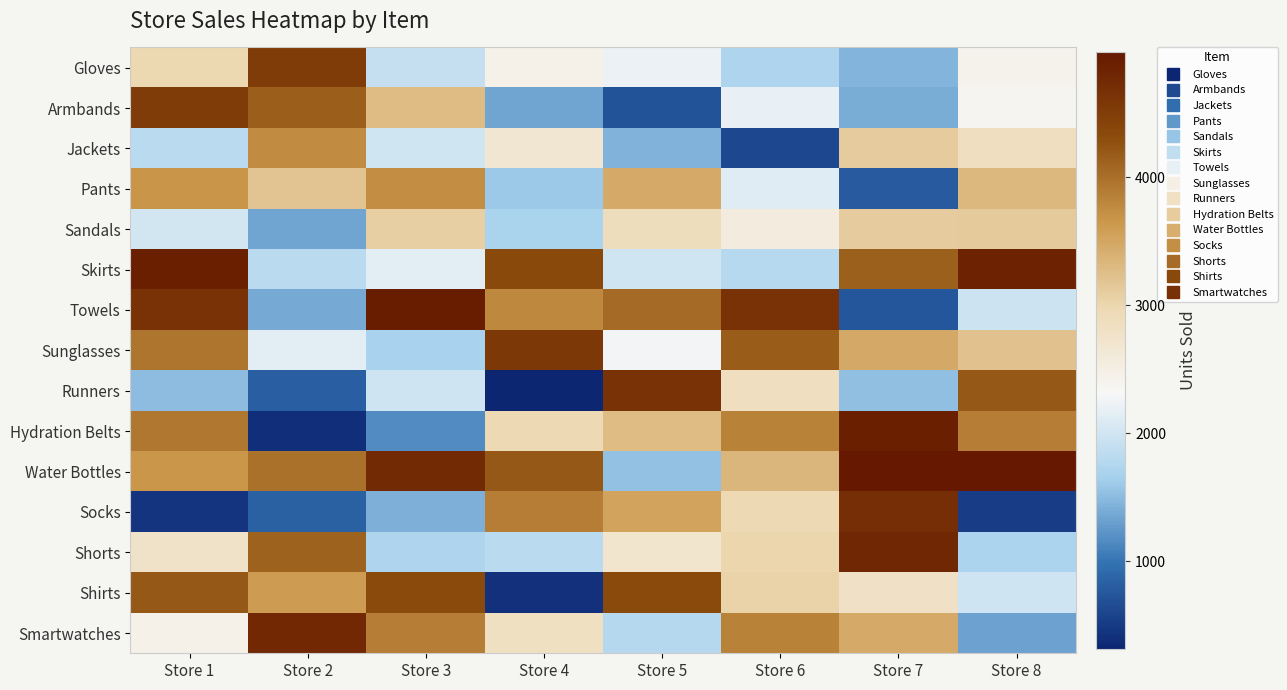

Reading left to right, what are all the values shown in this chart?

Gloves: Store 1=2977	Store 2=4536	Store 3=1914	Store 4=2449	Store 5=2214	Store 6=1729	Store 7=1447	Store 8=2416
Armbands: Store 1=4525	Store 2=4159	Store 3=3280	Store 4=1349	Store 5=698	Store 6=2195	Store 7=1393	Store 8=2381
Jackets: Store 1=1822	Store 2=3743	Store 3=1992	Store 4=2667	Store 5=1434	Store 6=608	Store 7=3103	Store 8=2851
Pants: Store 1=3669	Store 2=3183	Store 3=3723	Store 4=1601	Store 5=3450	Store 6=2130	Store 7=777	Store 8=3305
Sandals: Store 1=2016	Store 2=1345	Store 3=3077	Store 4=1683	Store 5=2883	Store 6=2569	Store 7=3117	Store 8=3123
Skirts: Store 1=4893	Store 2=1822	Store 3=2145	Store 4=4355	Store 5=1998	Store 6=1796	Store 7=4125	Store 8=4847
Towels: Store 1=4651	Store 2=1375	Store 3=4927	Store 4=3790	Store 5=4043	Store 6=4640	Store 7=744	Store 8=1963
Sunglasses: Store 1=3944	Store 2=2146	Store 3=1667	Store 4=4564	Store 5=2265	Store 6=4174	Store 7=3471	Store 8=3217
Runners: Store 1=1500	Store 2=807	Store 3=1973	Store 4=315	Store 5=4651	Store 6=2856	Store 7=1533	Store 8=4211
Hydration Belts: Store 1=3924	Store 2=391	Store 3=1161	Store 4=2973	Store 5=3270	Store 6=3834	Store 7=4898	Store 8=3877
Water Bottles: Store 1=3654	Store 2=3991	Store 3=4748	Store 4=4205	Store 5=1536	Store 6=3327	Store 7=4979	Store 8=4966
Socks: Store 1=445	Store 2=838	Store 3=1420	Store 4=3875	Store 5=3531	Store 6=2949	Store 7=4702	Store 8=530
Shorts: Store 1=2766	Store 2=4107	Store 3=1722	Store 4=1810	Store 5=2713	Store 6=2997	Store 7=4787	Store 8=1716
Shirts: Store 1=4203	Store 2=3612	Store 3=4333	Store 4=423	Store 5=4326	Store 6=3030	Store 7=2777	Store 8=1991
Smartwatches: Store 1=2461	Store 2=4770	Store 3=3878	Store 4=2818	Store 5=1788	Store 6=3837	Store 7=3460	Store 8=1324